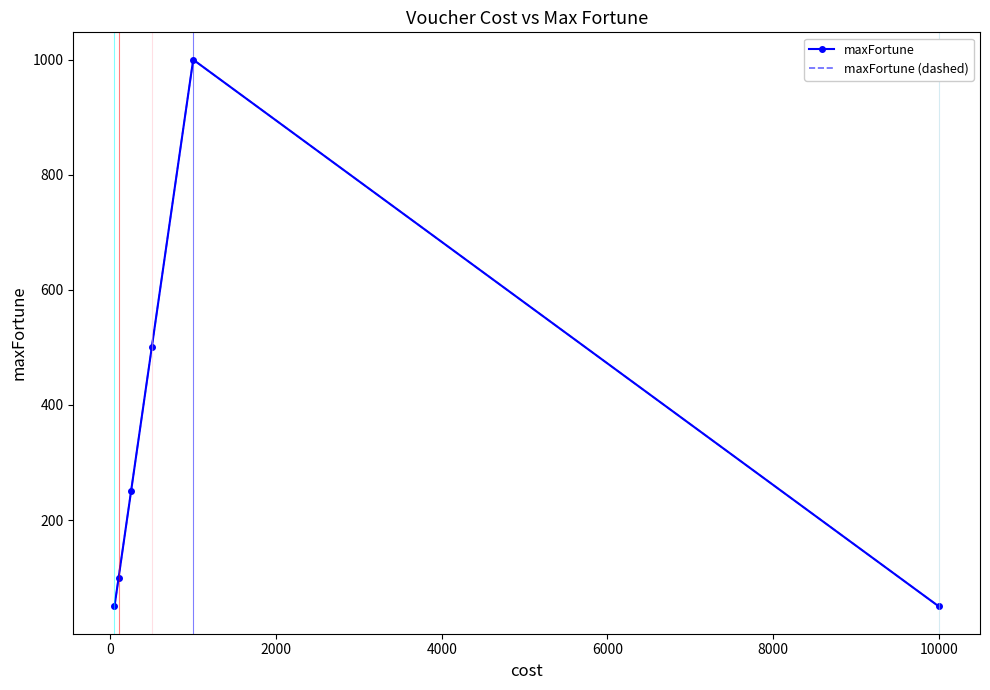

Count the number of categories in the chart.

6